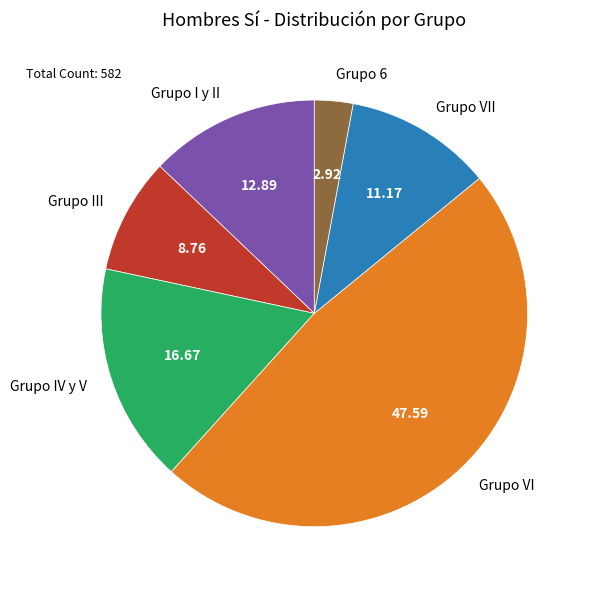

Is there any slice that represents more than half of the pie?

No